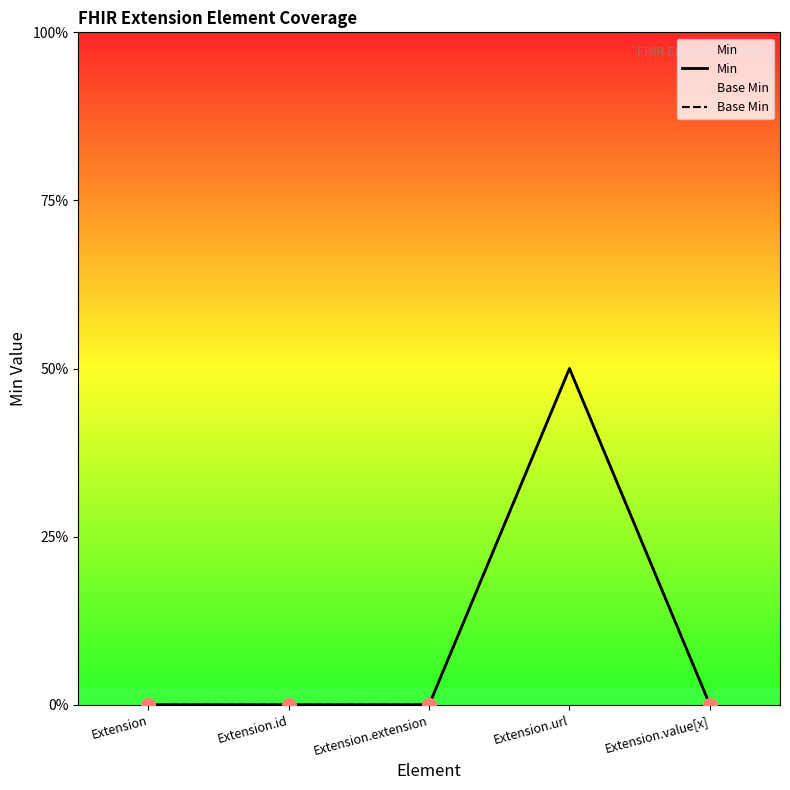

At how many categories does at least one series exceed 0?

1